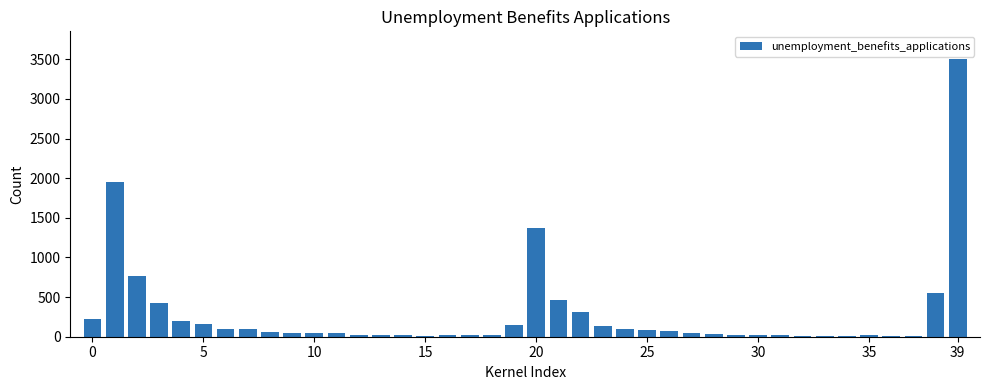

What is the sum of all values?

11217